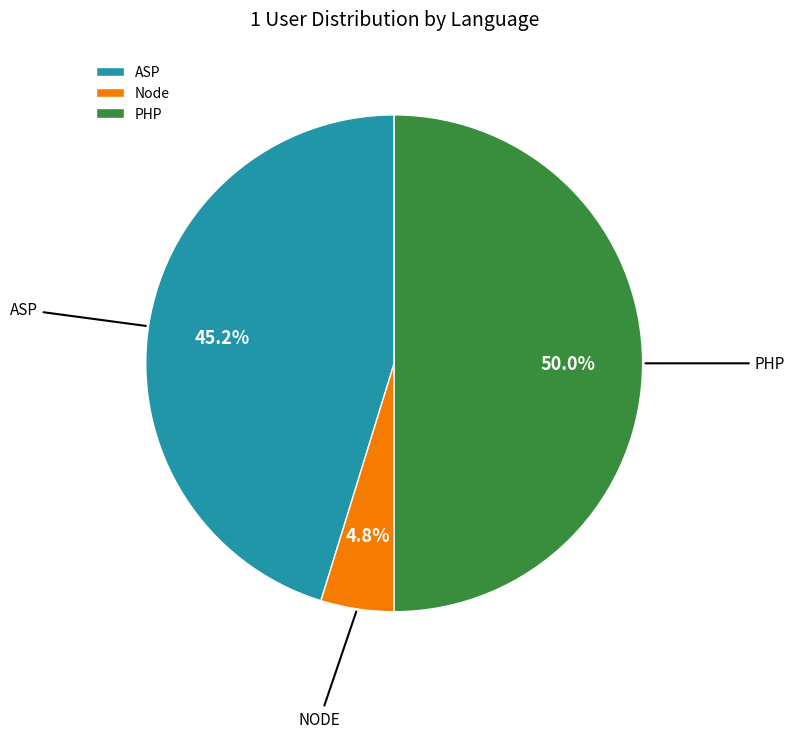

Does ASP represent more than half of the total?

No